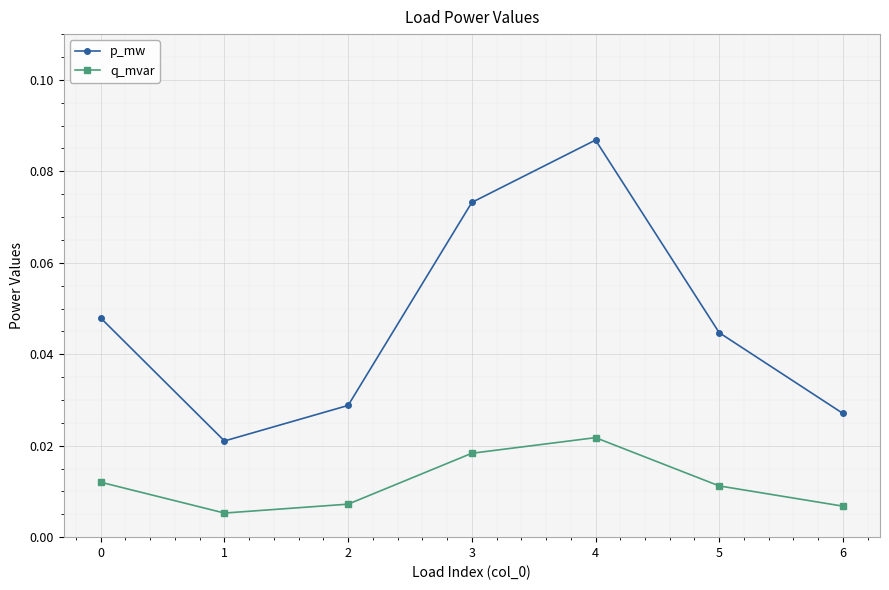

True or false: p_mw has a value of 0.0 at 4.

False